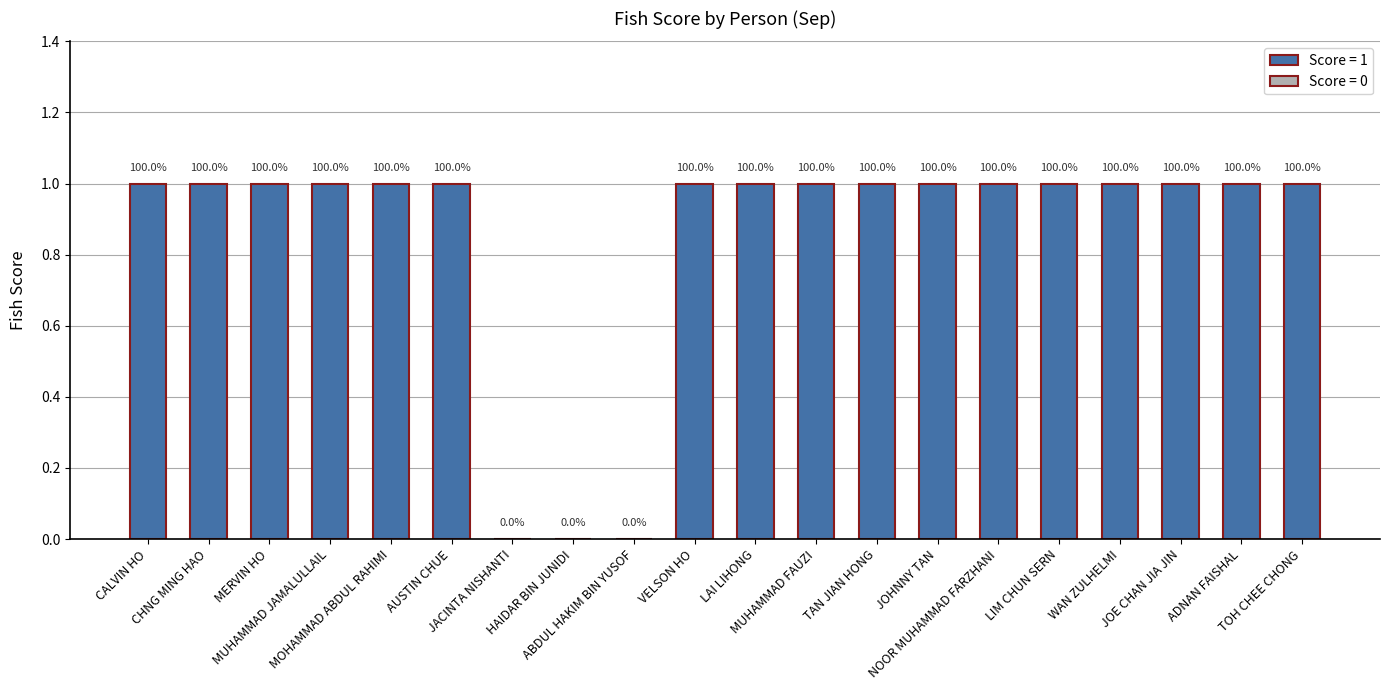

Which label corresponds to the smallest value in the chart?

JACINTA NISHANTI